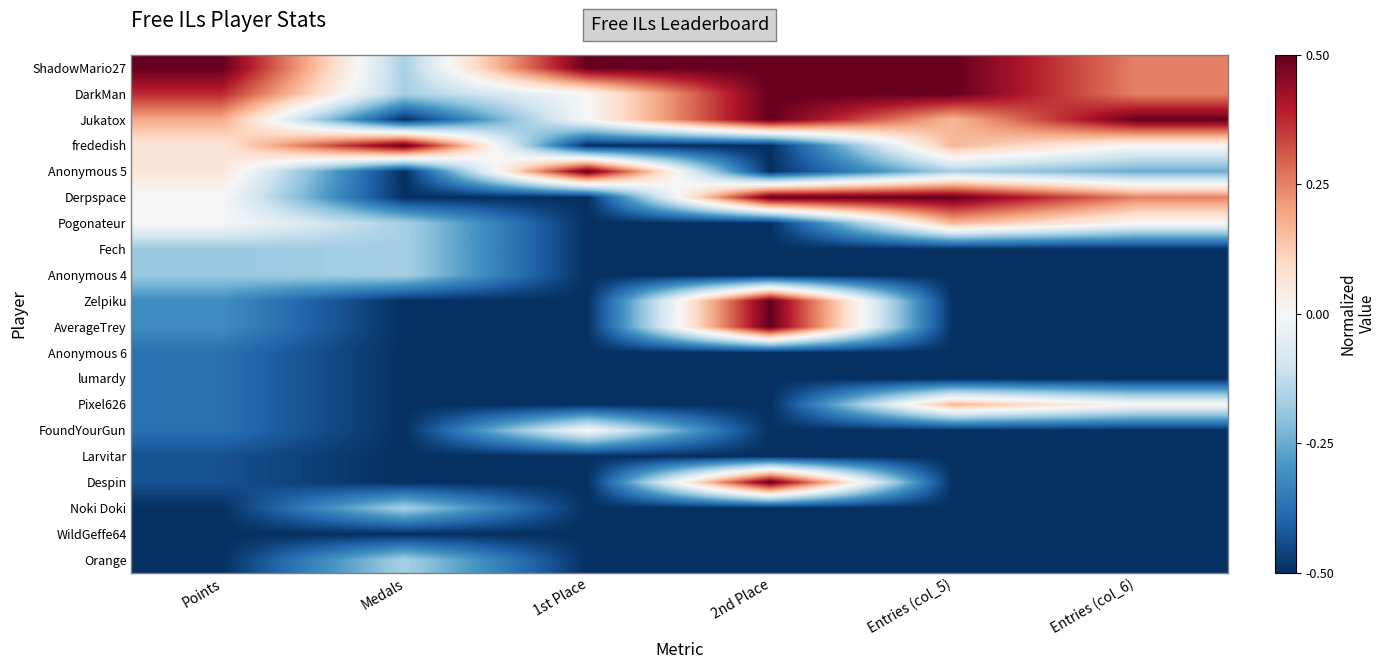

How many distinct data groups are displayed?

20